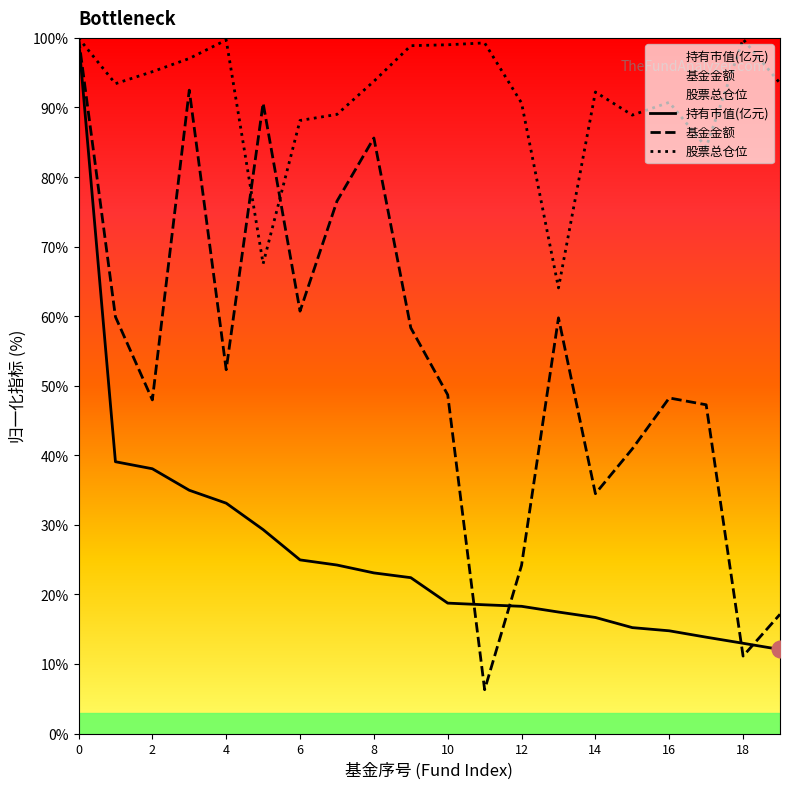

How many lines are shown in the chart?

3